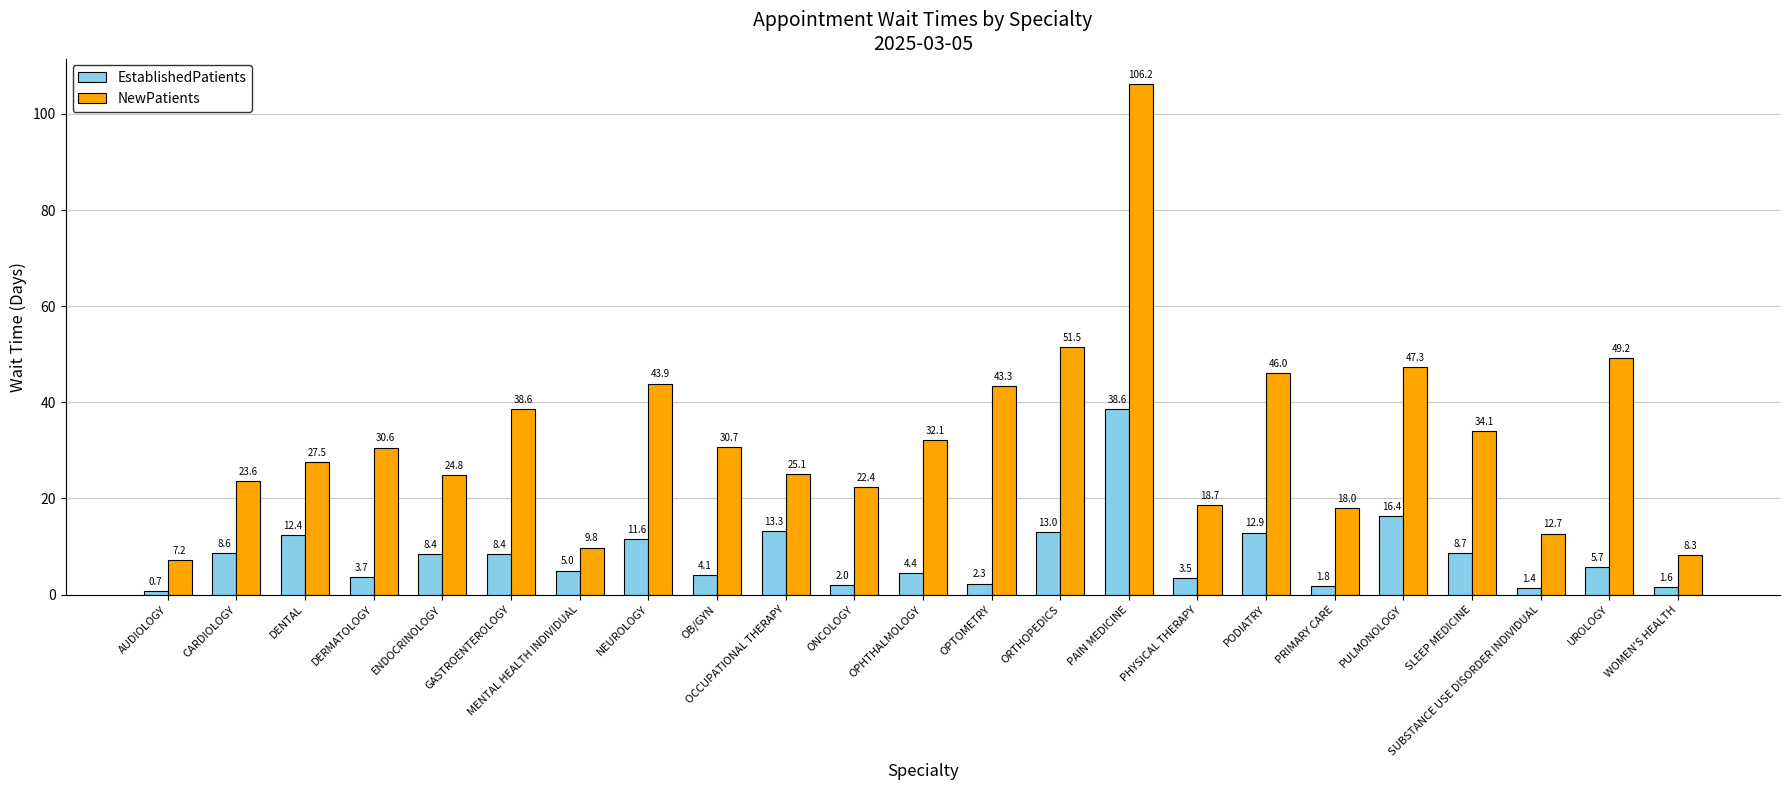

Does the chart contain stacked bars?

No